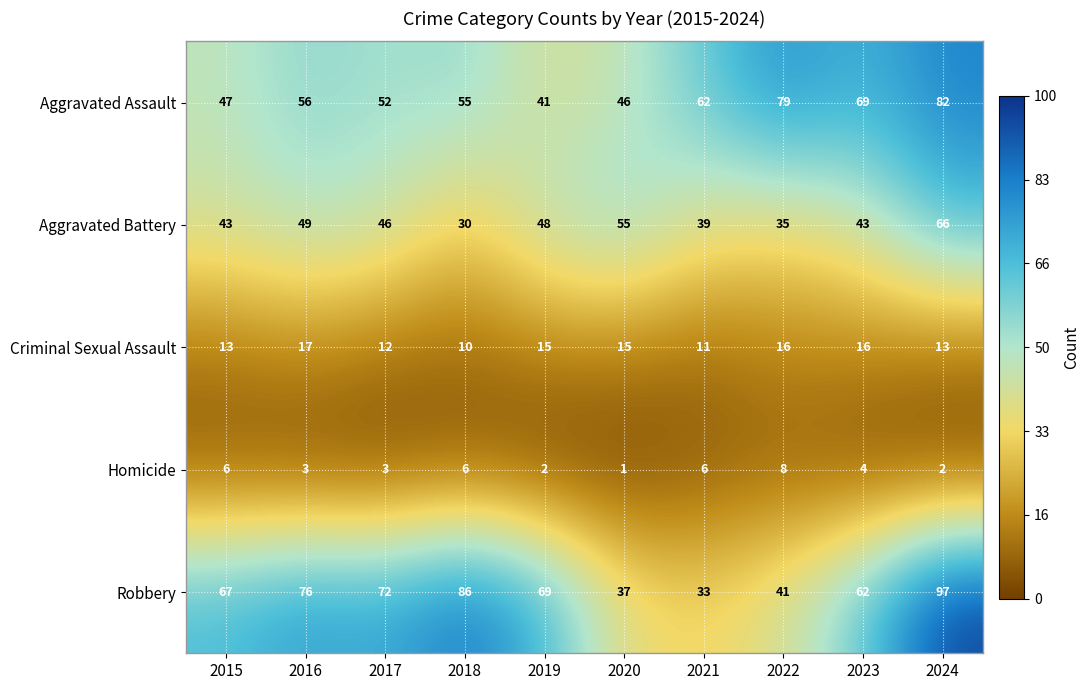

Rank the series by their maximum value, from highest to lowest.

Robbery, Aggravated Assault, Aggravated Battery, Criminal Sexual Assault, Homicide